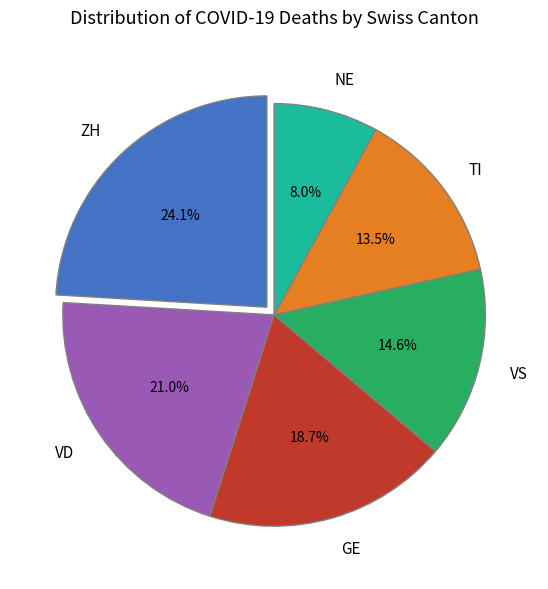

Which category has the biggest portion of the pie?

ZH